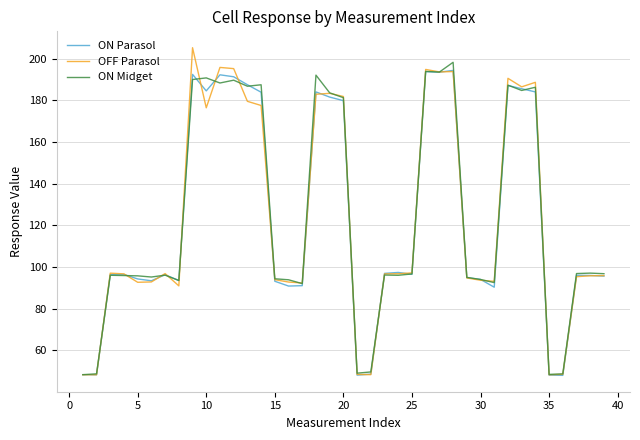

Which series has the largest range (max minus min)?

OFF Parasol